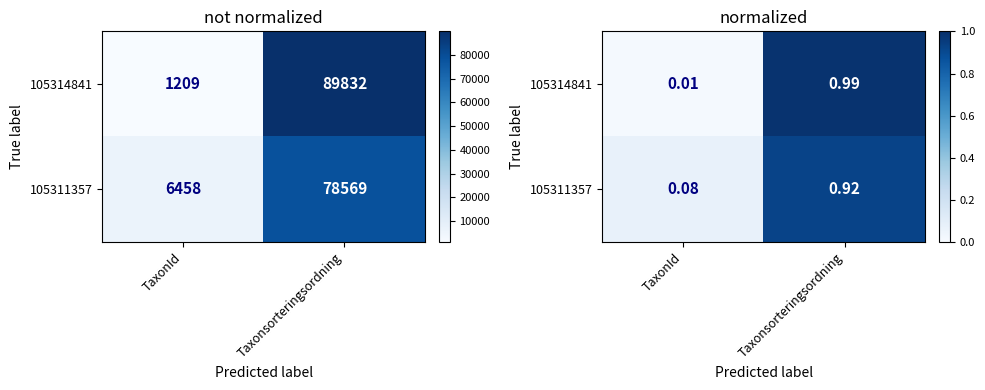

What is the sum of all 105314841 values?

1.0